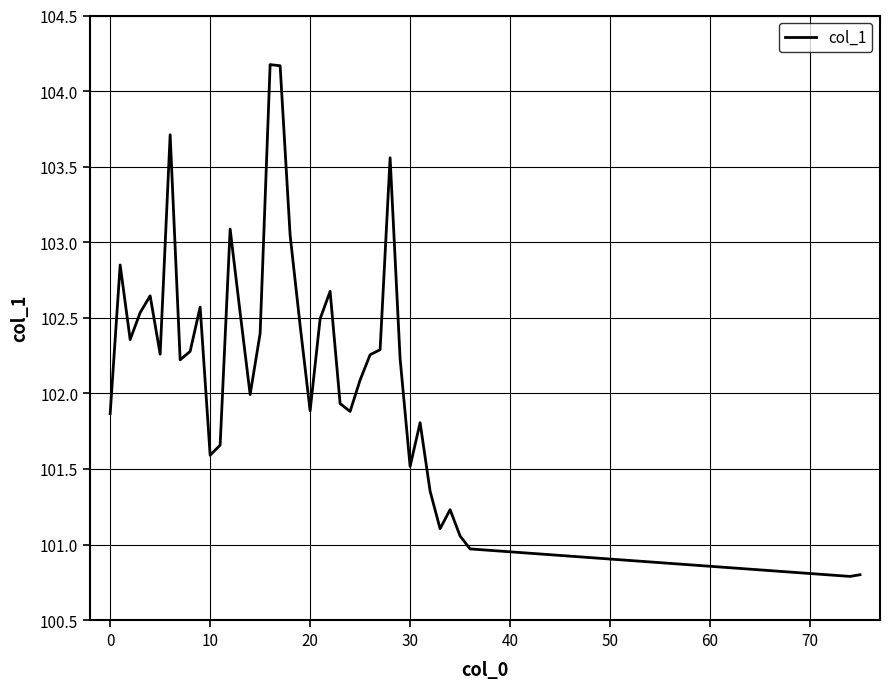

What is the smallest value displayed?

100.8